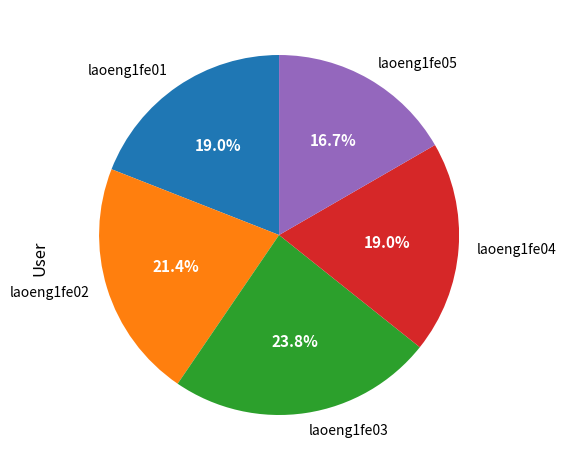

How many segments does this pie chart have?

5